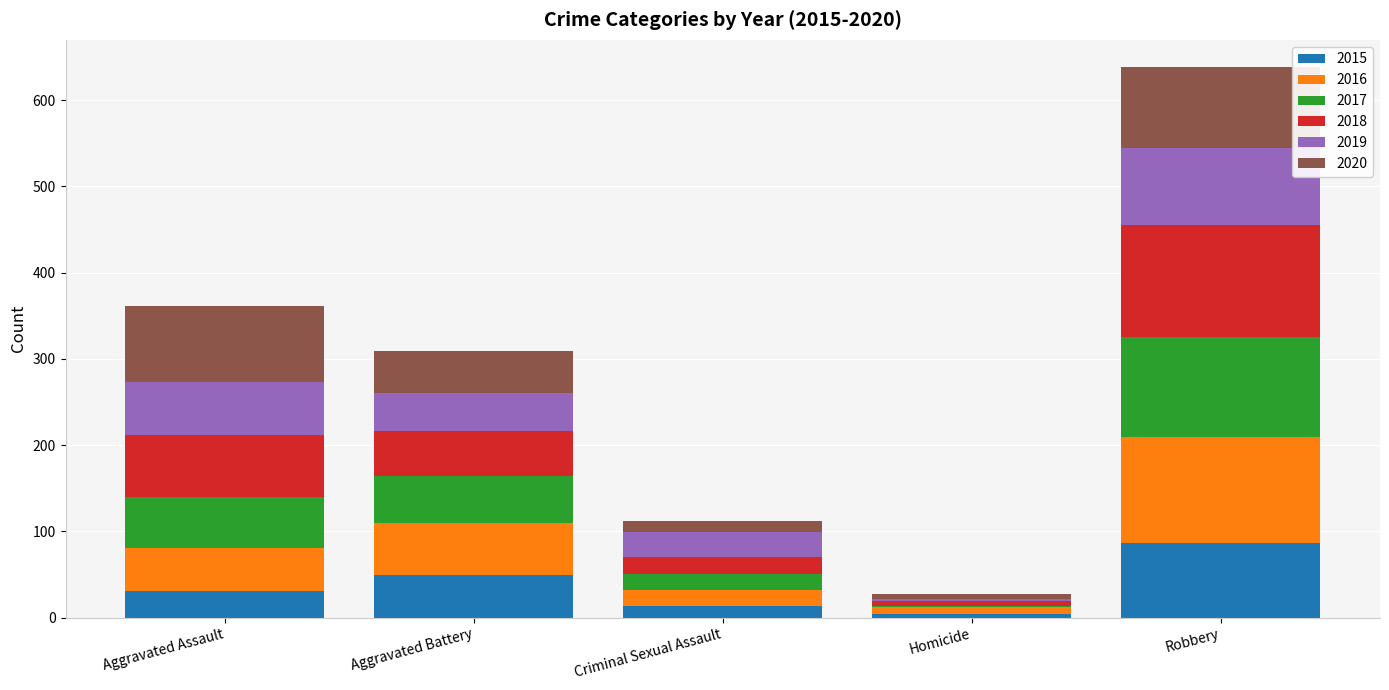

At which category is the sum across all series the highest?

Robbery